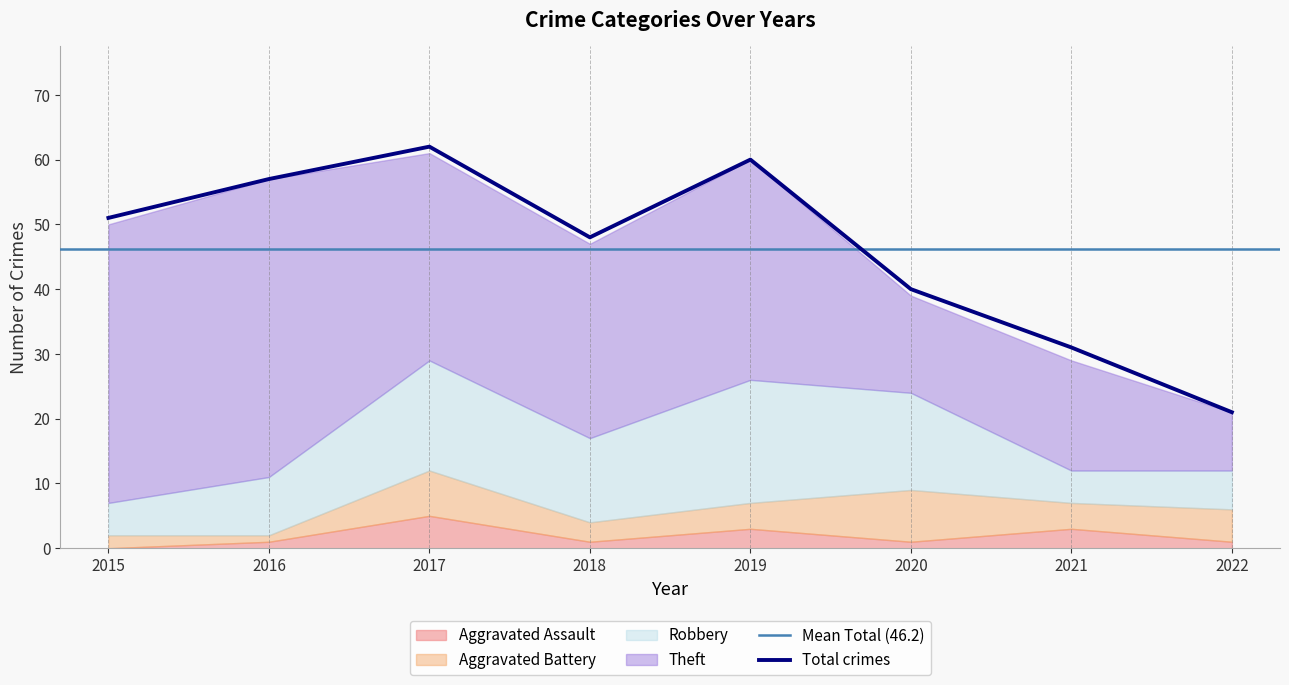

Which series has the largest range (max minus min)?

Total